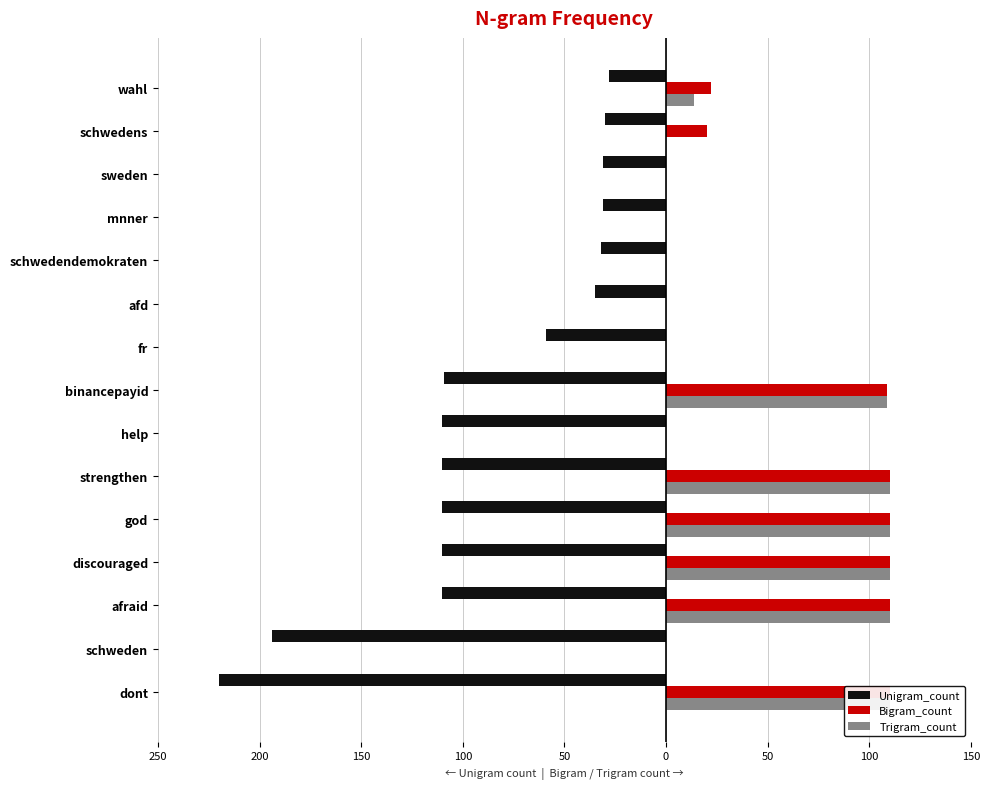

Which series changed the most between discouraged and schwedens?

Trigram_count